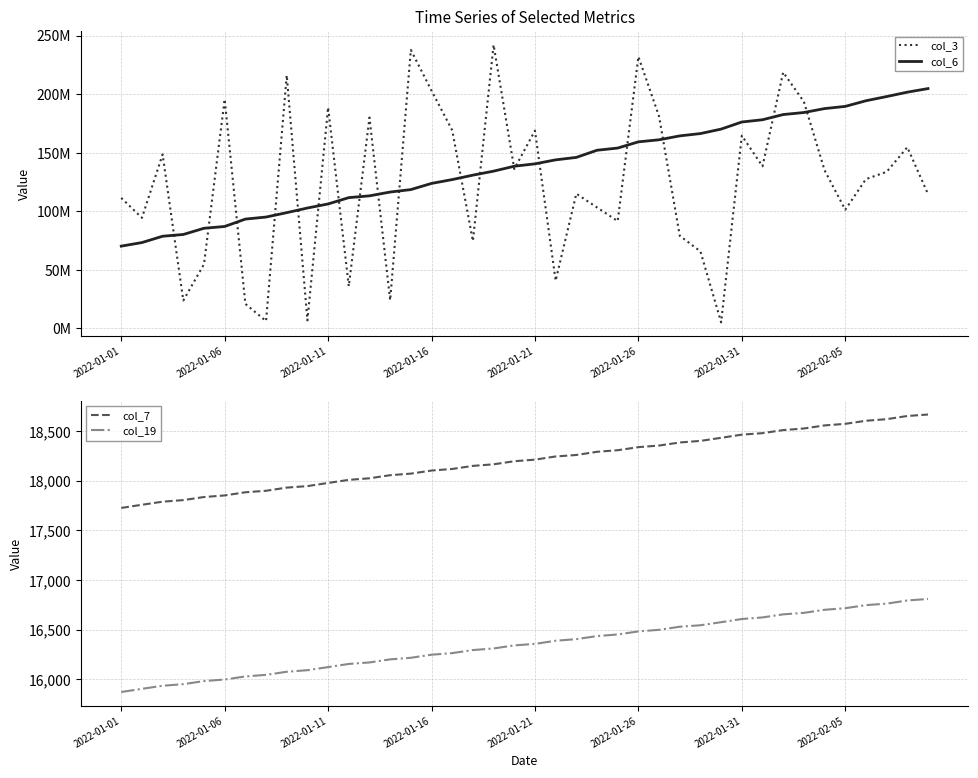

What is the difference between the second highest and minimum values in the col_3 series?

232632216